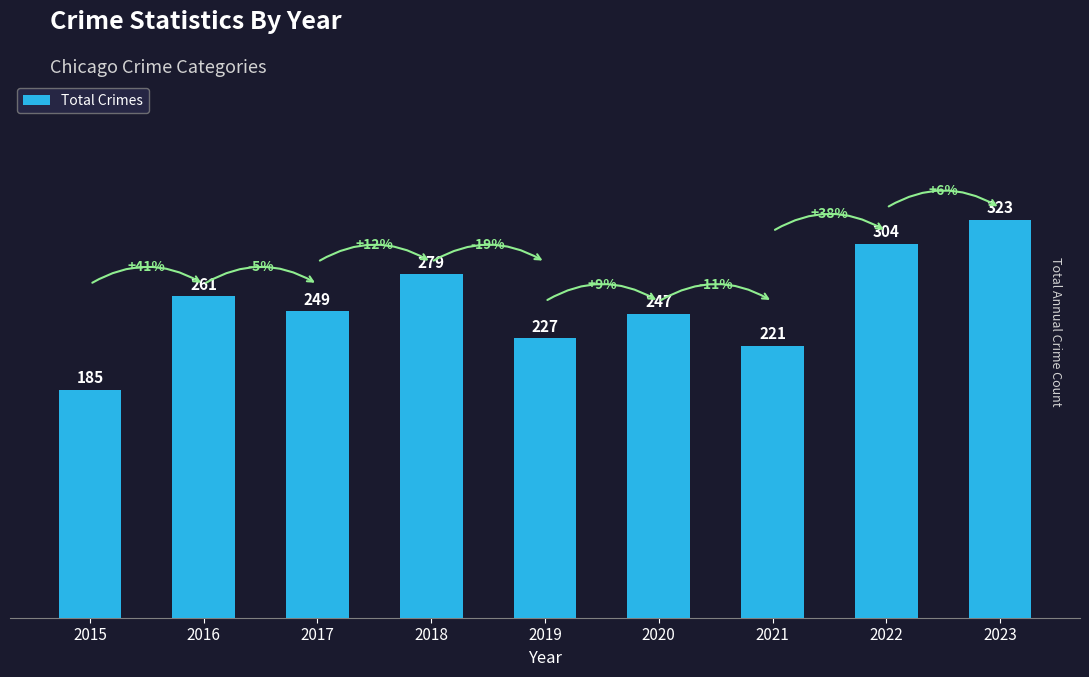

True or false: the data shows 279 at 2018.

True